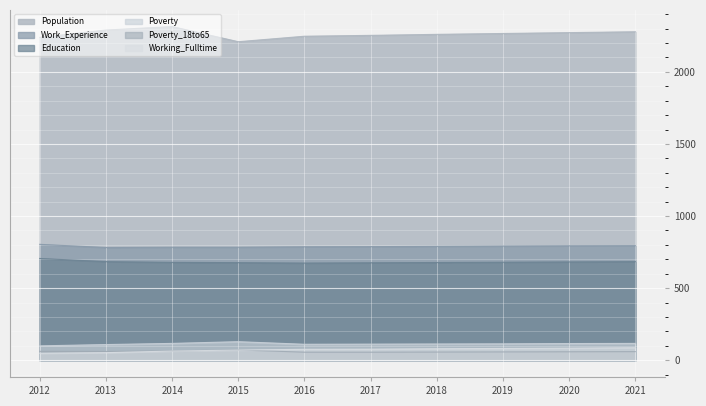

Reading left to right, what are all the values shown in this chart?

Population: 2239	2290	2314	2209	2247	2253	2260	2266	2272	2278
Work_Experience: 804	782	784	784	787	788	790	792	794	795
Education: 706	684	679	677	674	676	678	680	682	684
Working_Fulltime: 49	53	64	71	76	77	80	82	84	87
Poverty: 100	109	117	129	111	112	113	114	116	117
Poverty_18to65: 62	61	65	72	56	56	57	58	59	60